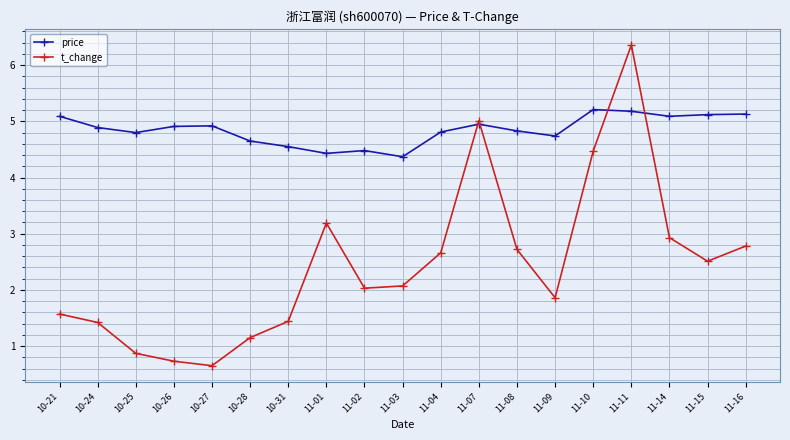

At which label is t_change closest to 3?

11-14